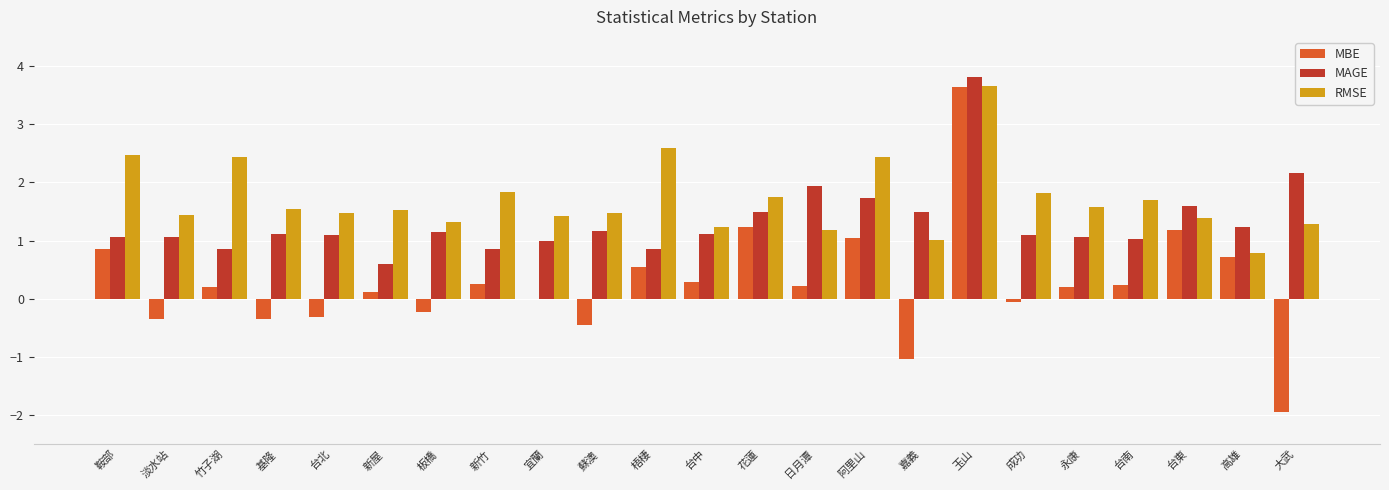

What is the sum of all MBE values?

6.0